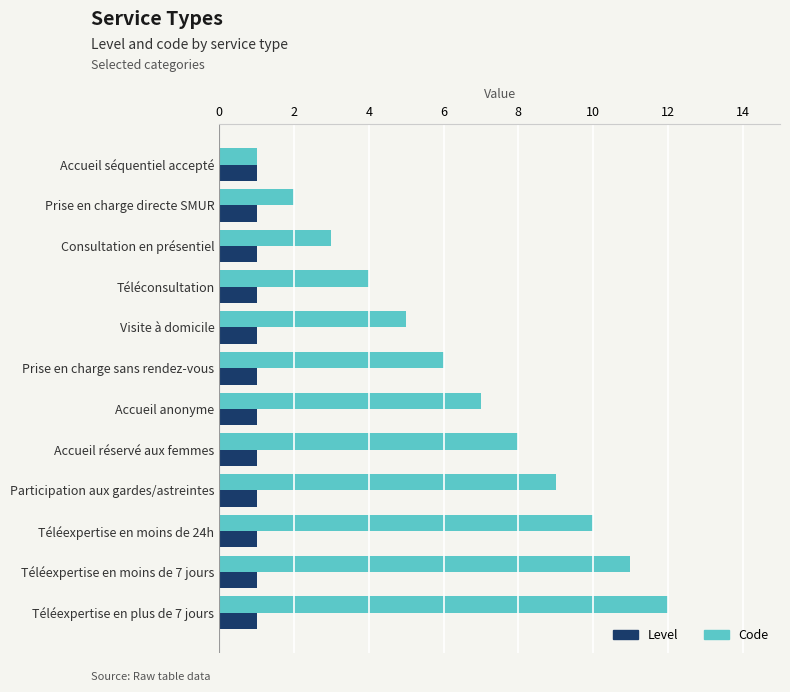

What are all the series names shown in the legend?

Level, Code